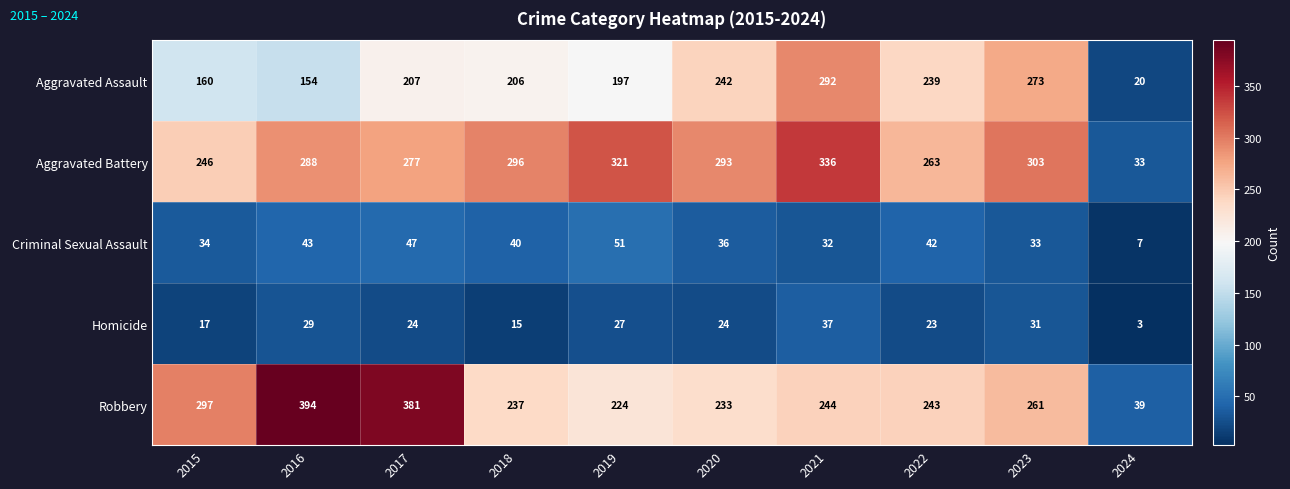

List the labels in order of Robbery value, largest first.

2016, 2017, 2015, 2023, 2021, 2022, 2018, 2020, 2019, 2024